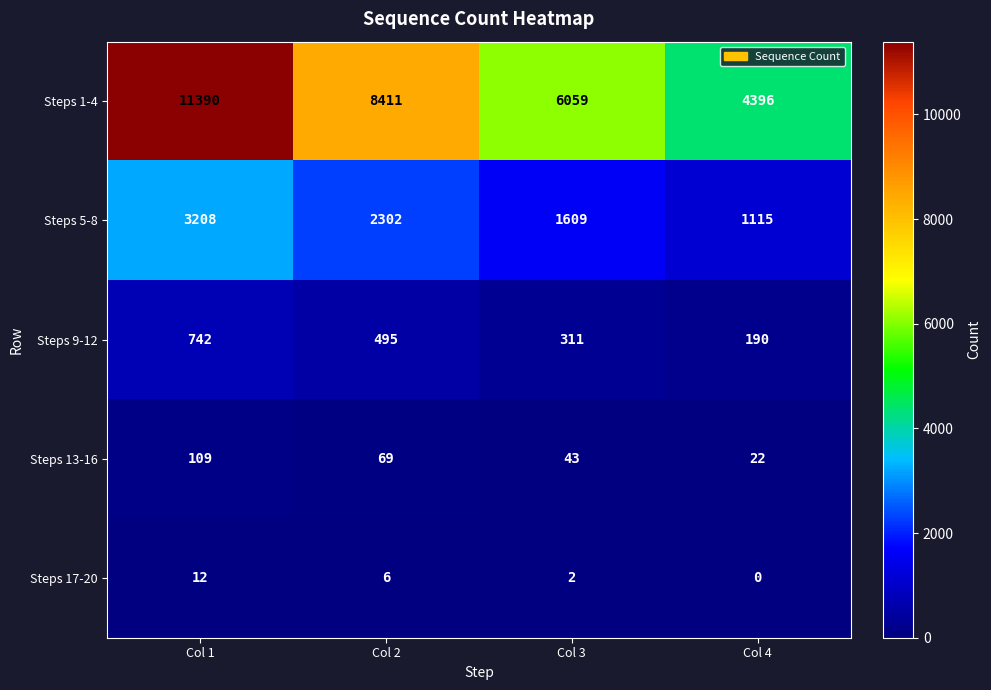

The value of Steps 1-4 at Col 3 is 6059. True or false?

True